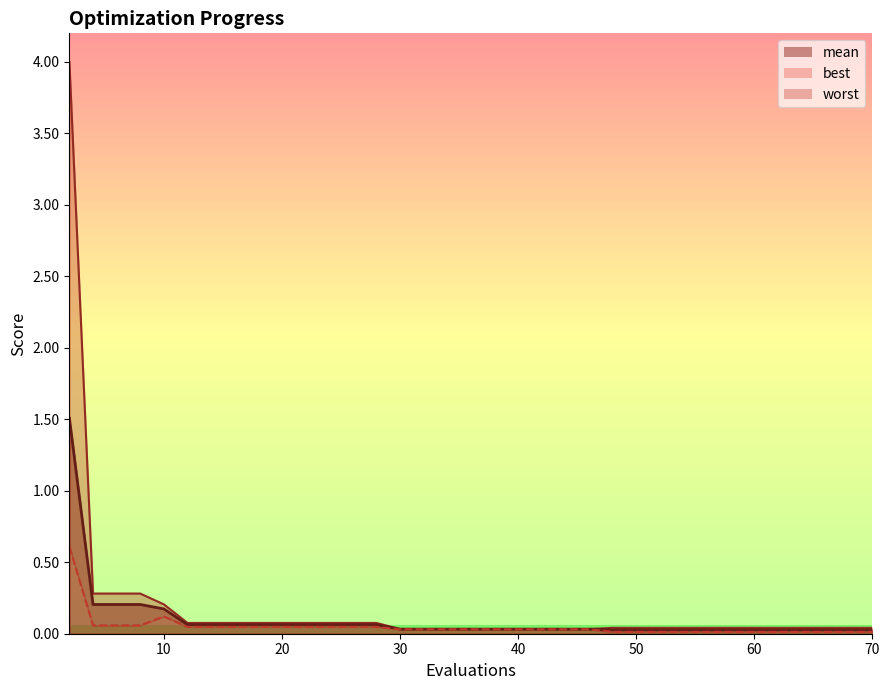

At which category is the sum across all series the highest?

2